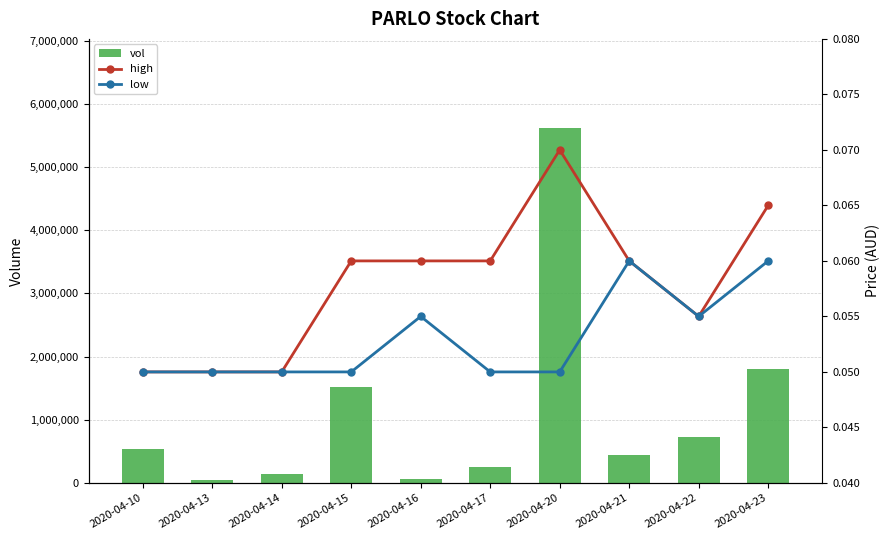

At which category does the chart reach its minimum across all series?

2020-04-10